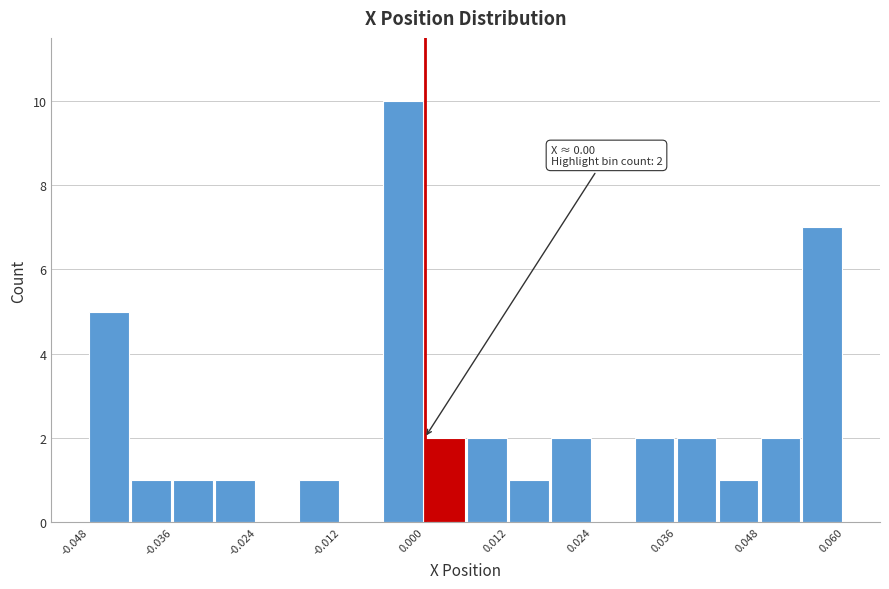

Read against the x-axis, roughly where is the centre of the tallest bar?

-0.004